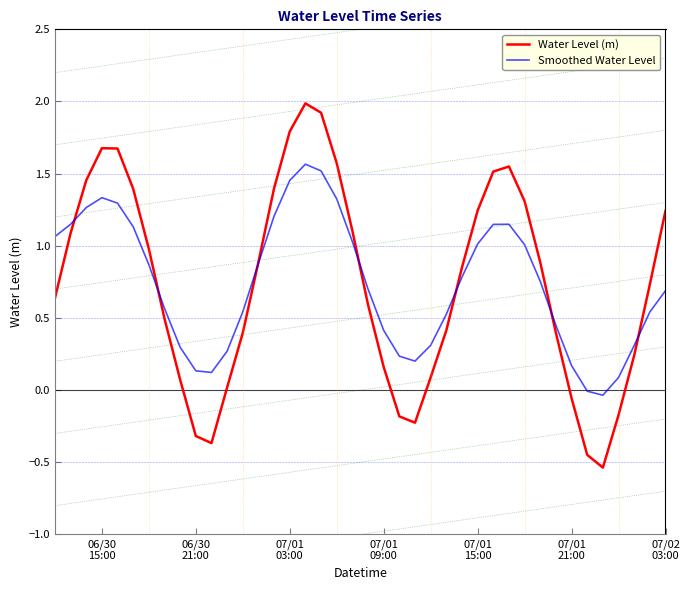

Which series has the widest spread of values?

Water Level (m)